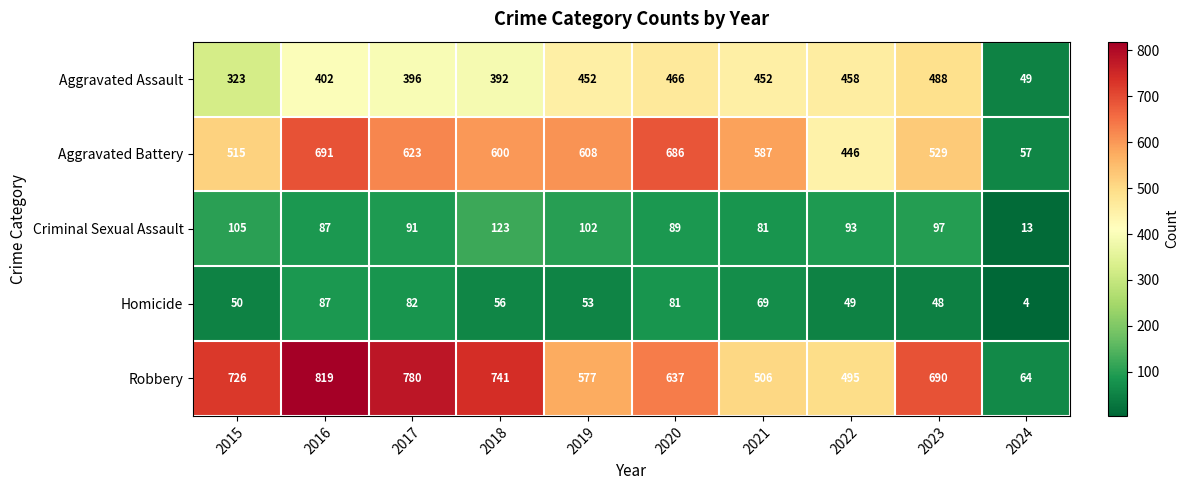

What value does the Aggravated Battery series have at 2015, to the nearest 10?

520